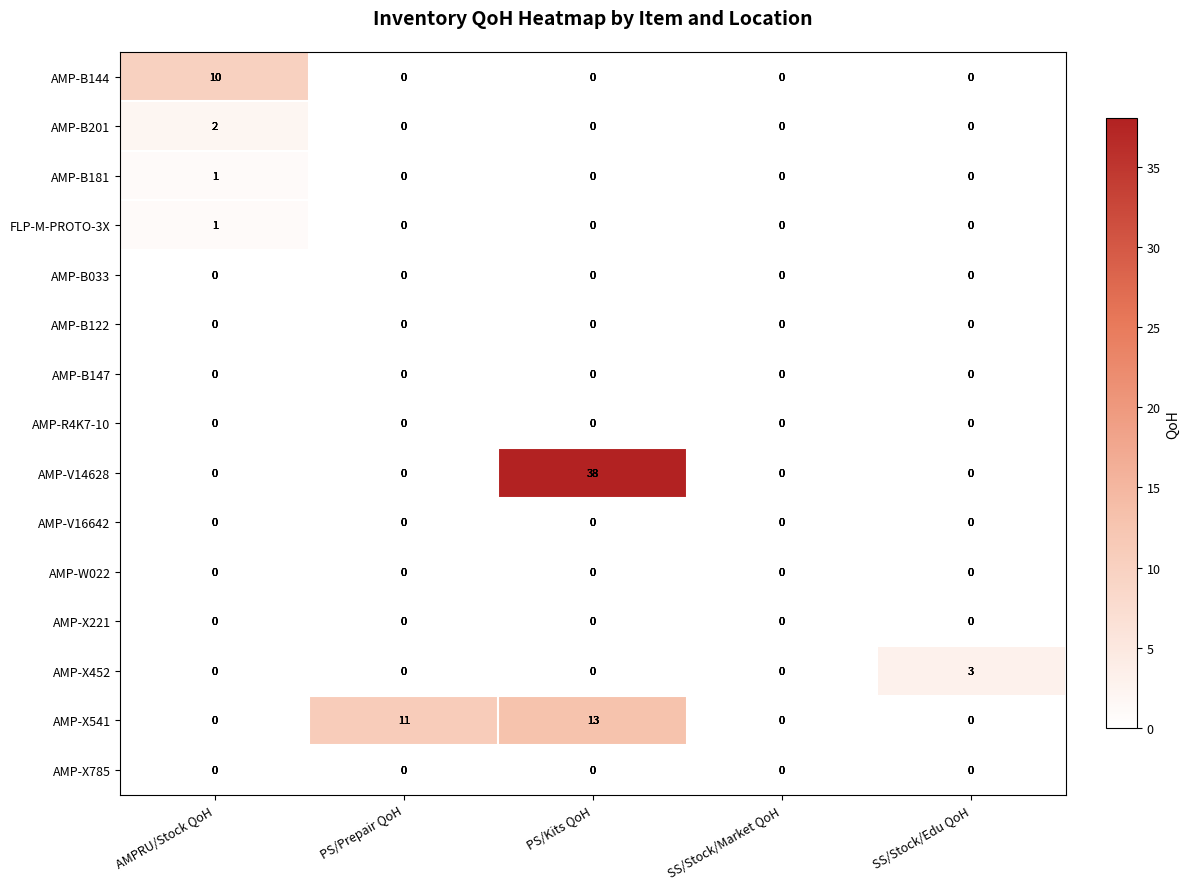

The AMP-B033 series shows 0 at PS/Kits QoH. True or false?

True